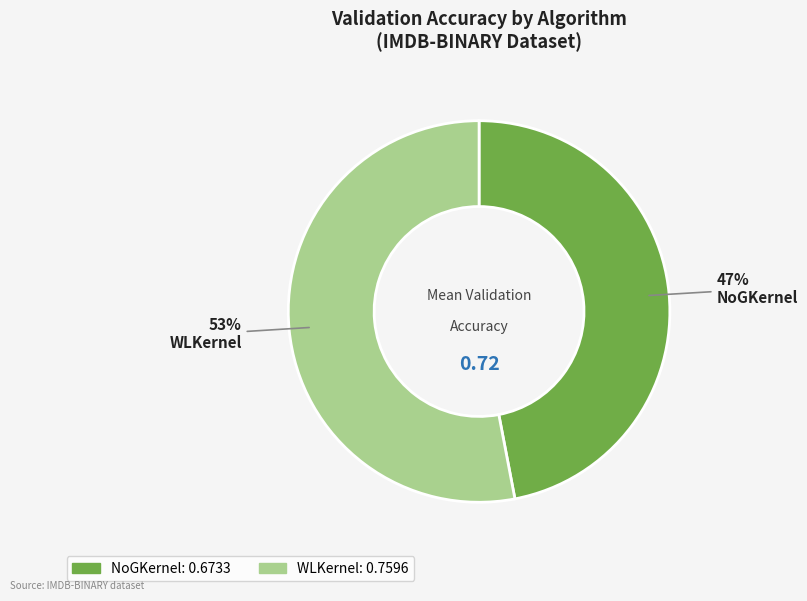

Which slice represents more than half of the pie?

WLKernel